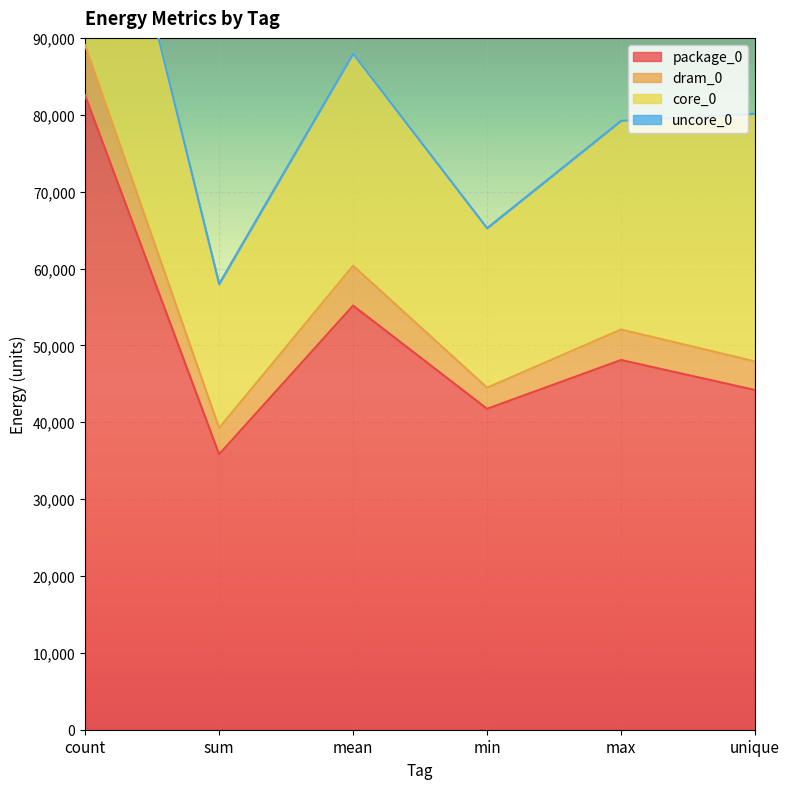

True or false: package_0 and uncore_0 cross at least once.

False